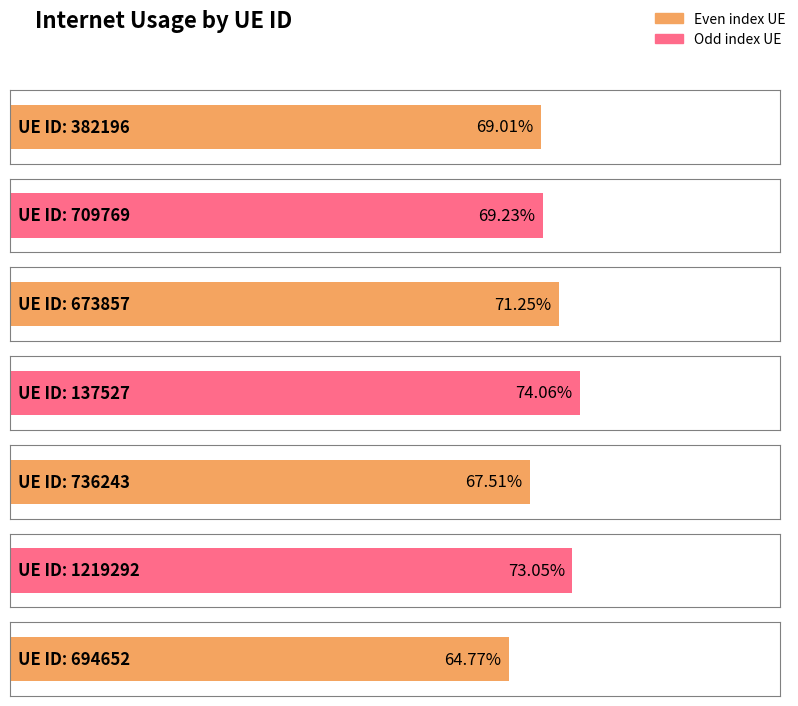

At which label is the value closest to 0?

694652